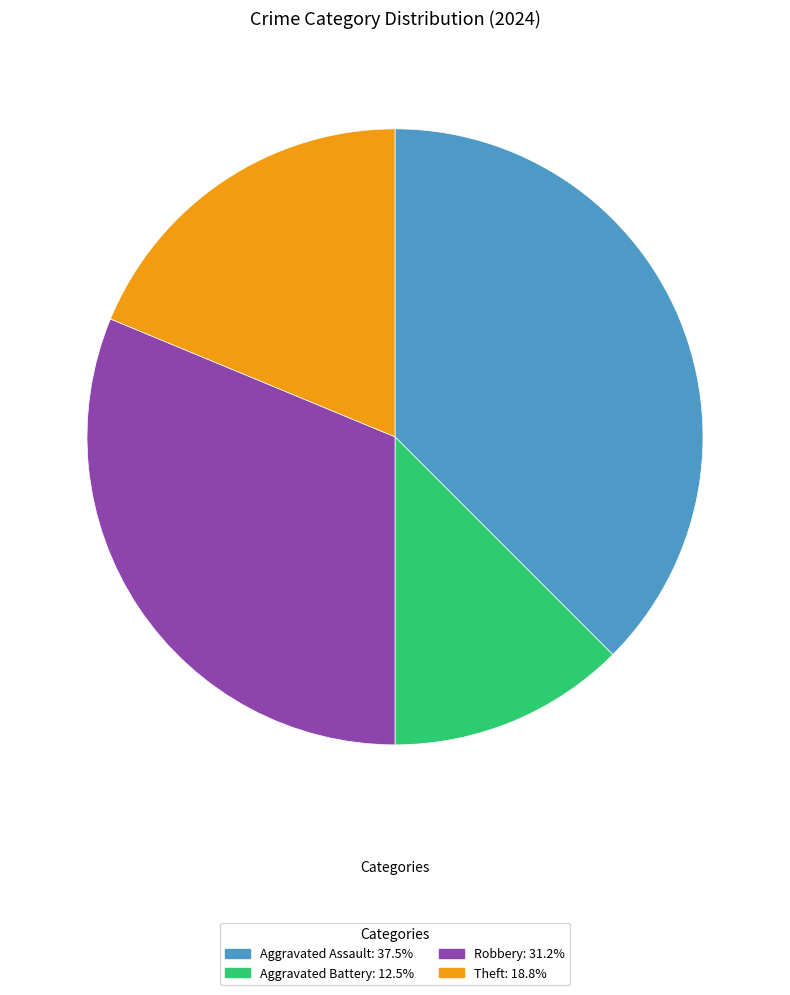

Is there any slice that represents more than half of the pie?

No